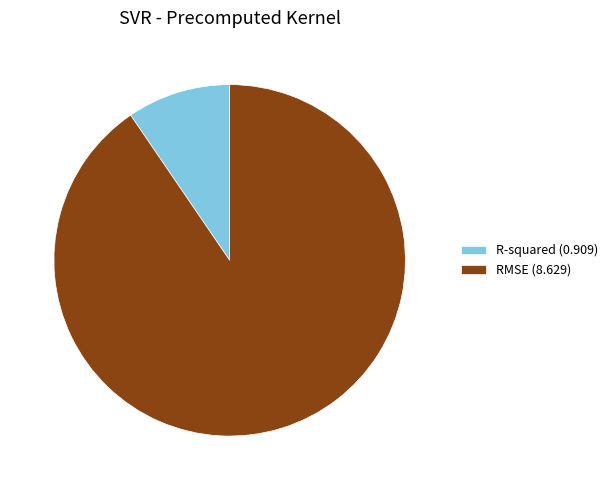

Which has a higher value, RMSE or R-squared?

RMSE